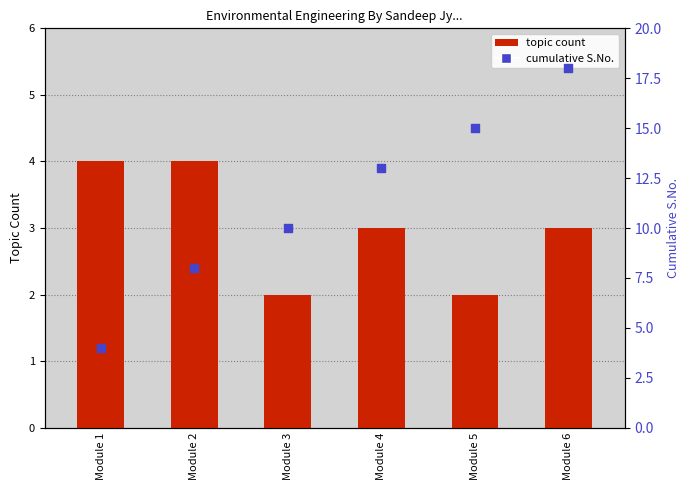

Which series contains the highest Y value?

cumulative S.No.